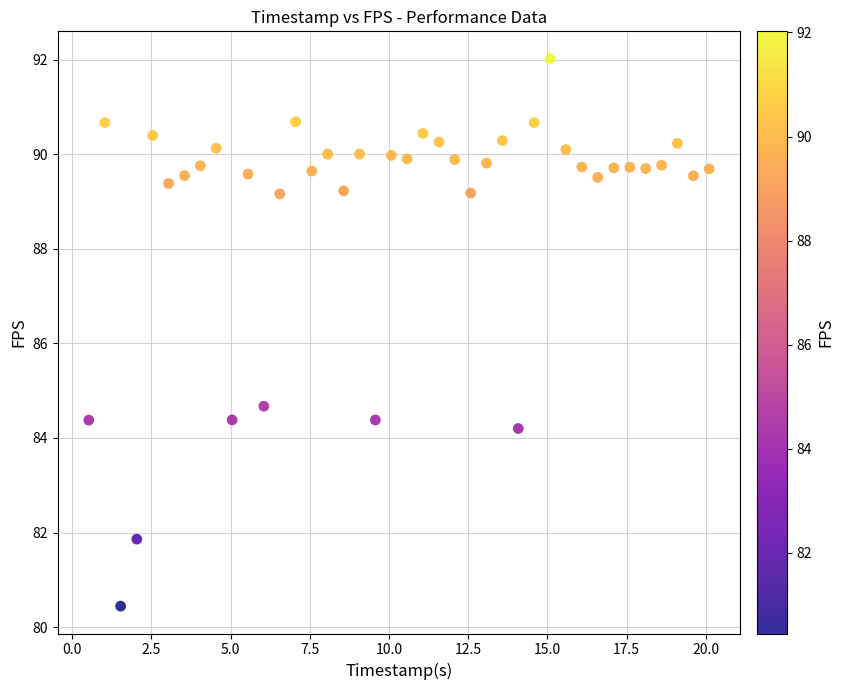

What is the range of Y values (max minus min)?

11.6